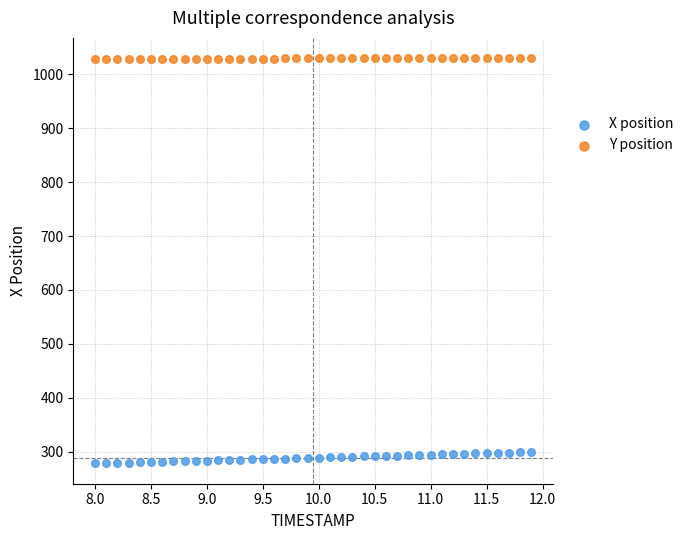

Which series reaches the maximum Y coordinate?

Y position